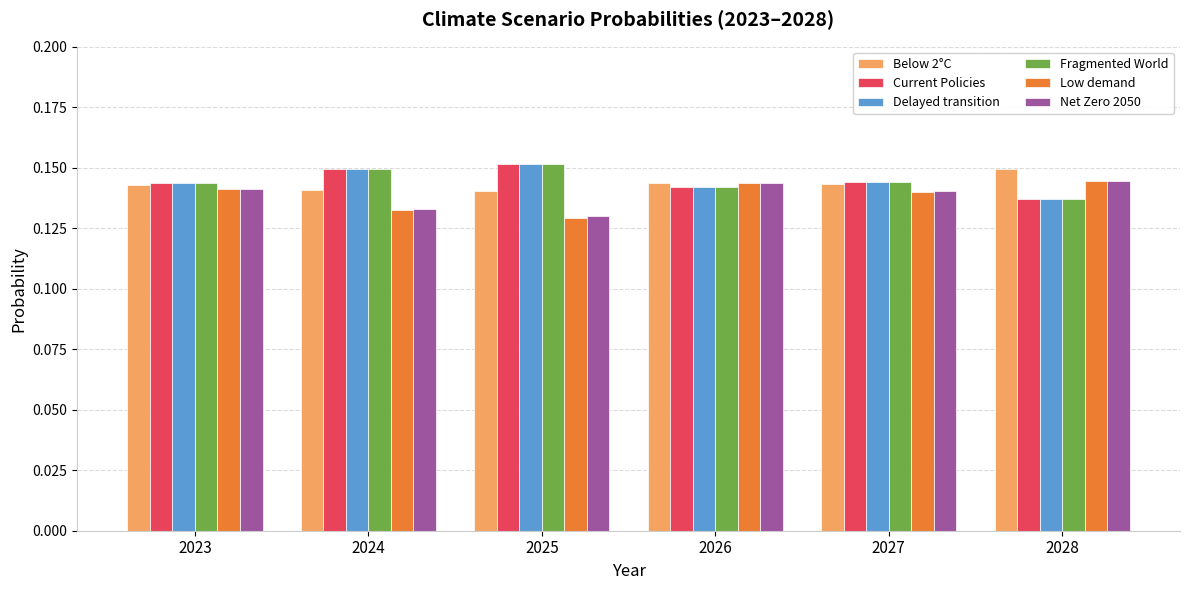

What is the total value across all series at 2025?

0.9